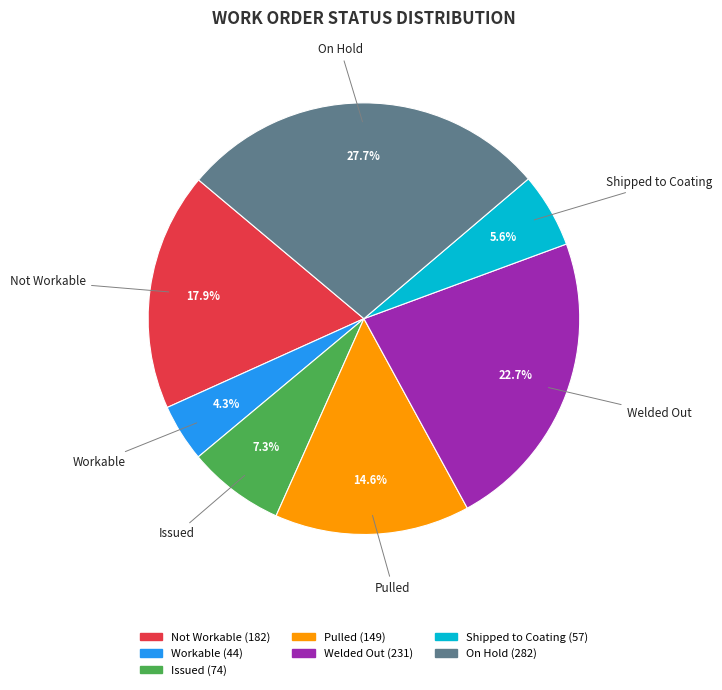

Is there a majority slice in this chart?

No